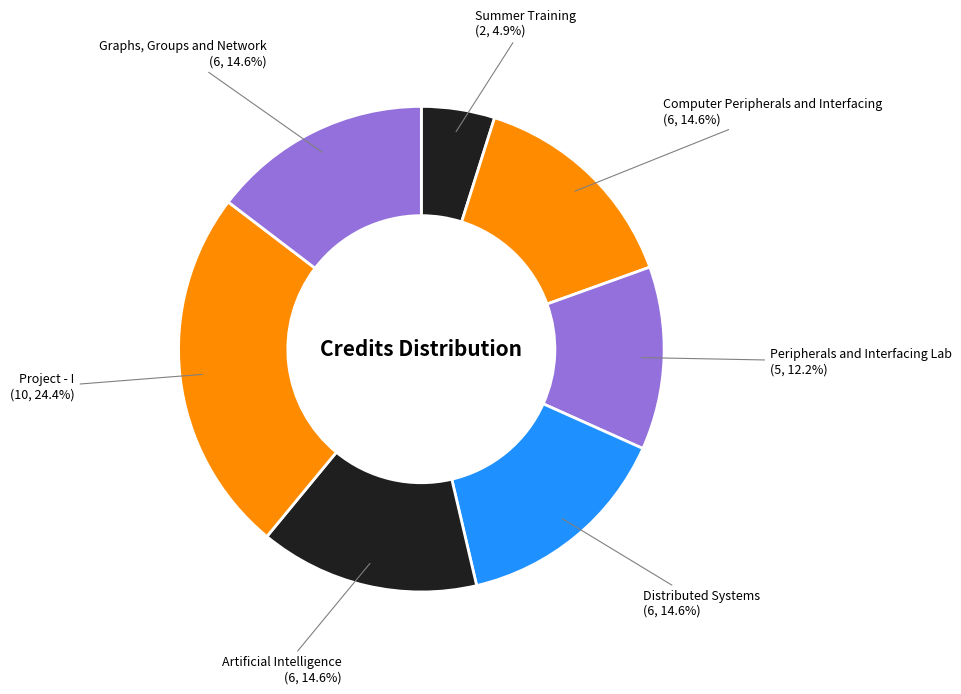

To the nearest percent, what is the average slice percentage?

14%